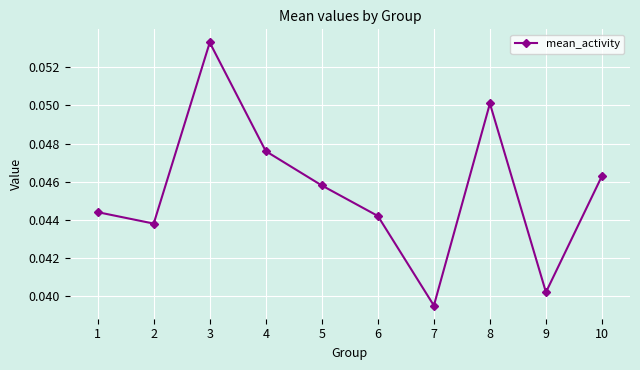

Between 3 and 2, which is larger?

3